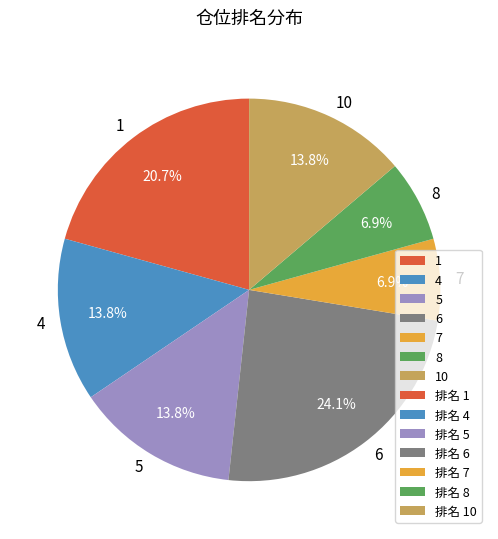

To the nearest percent, what is the difference between the 1 and 4 slice percentages?

7%